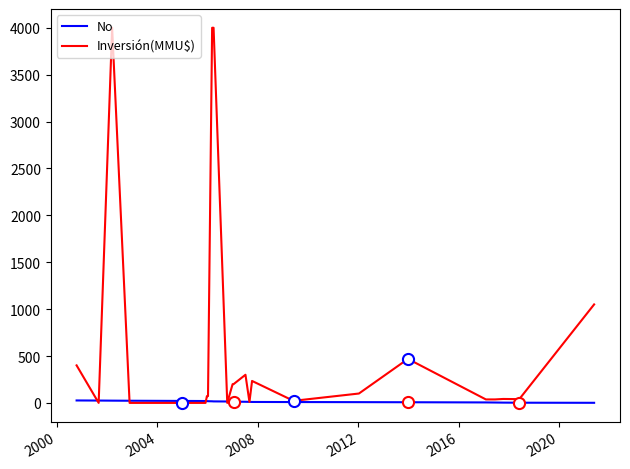

Which series has the largest total across all categories?

Inversión(MMU$)